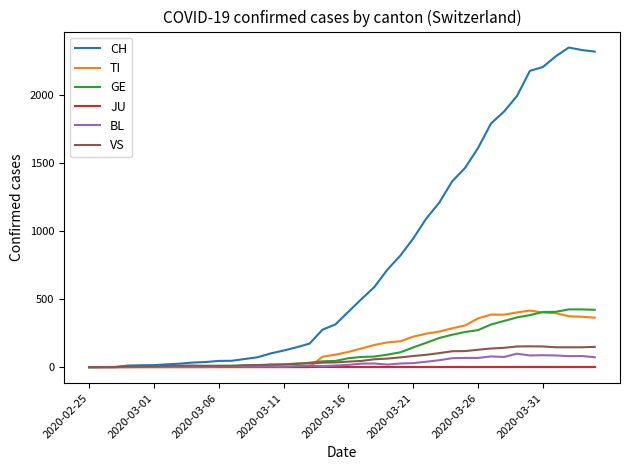

What is the maximum value shown in the chart?

2345